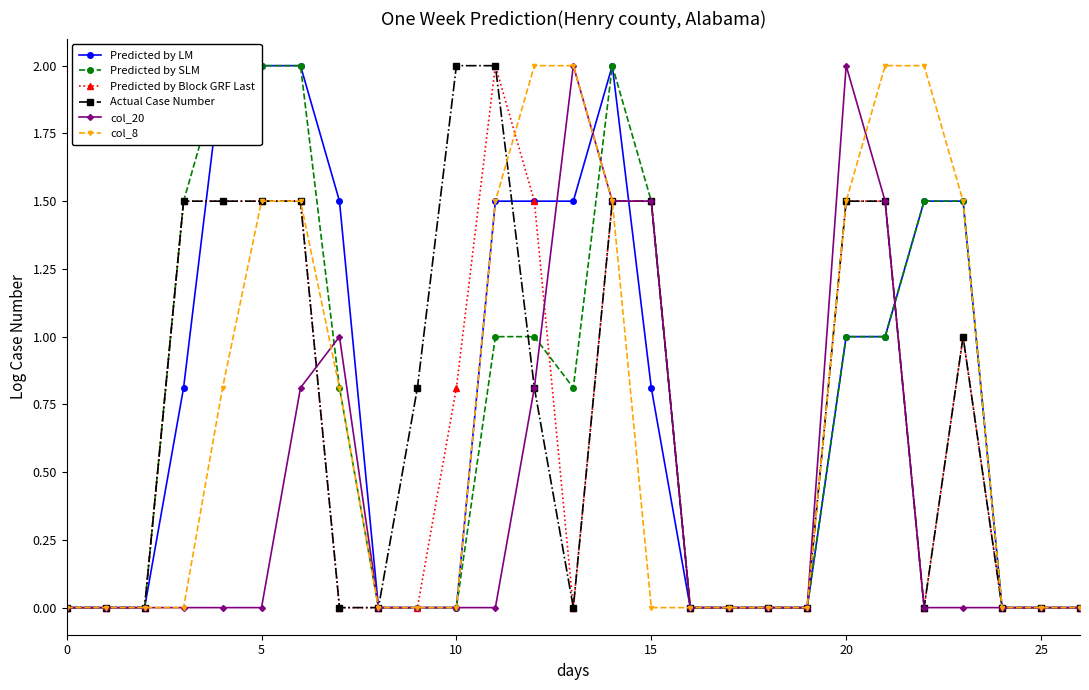

At 18, list the series in order from smallest to largest.

Predicted by LM, Predicted by SLM, Predicted by Block GRF Last, Actual Case Number, col_20, col_8